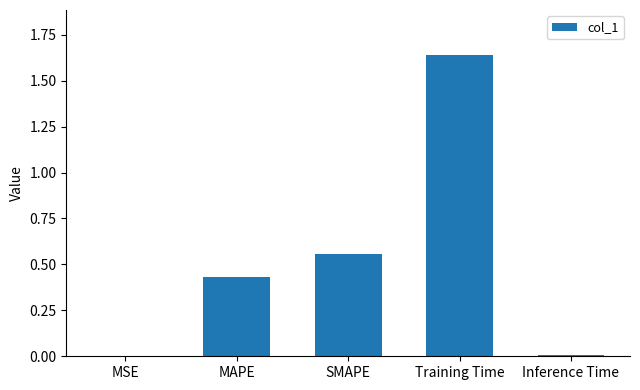

Which category has the highest value across all series?

Training Time